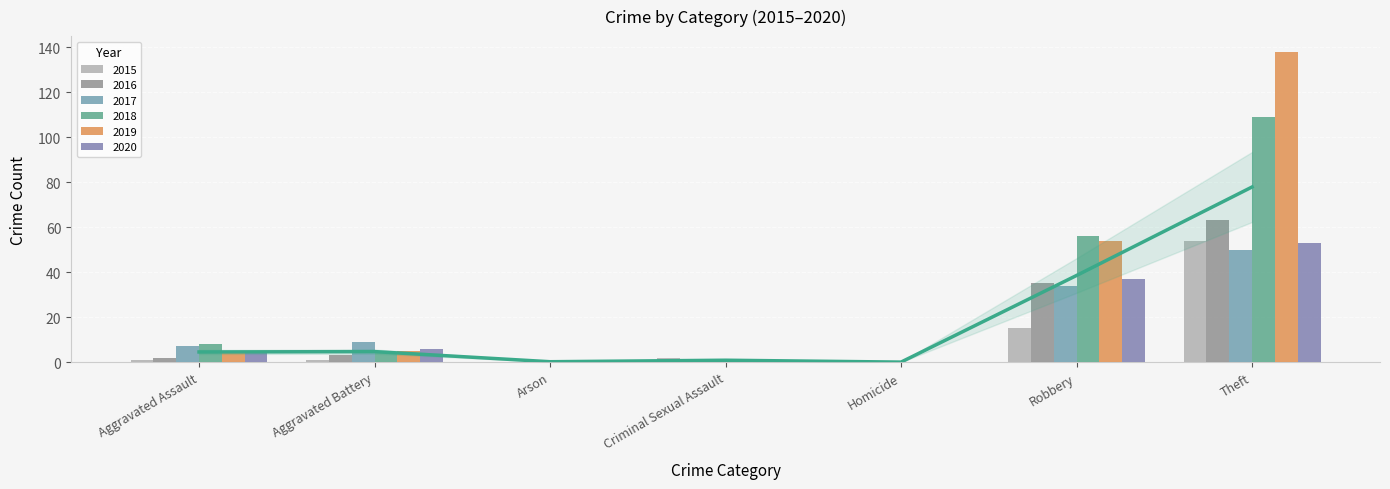

Which series has the largest range (max minus min)?

2019